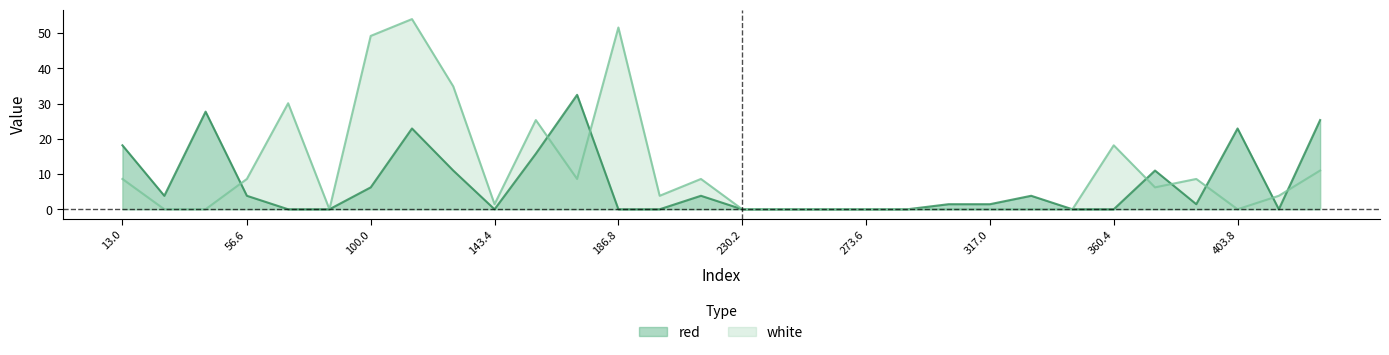

Which series has the largest range (max minus min)?

white